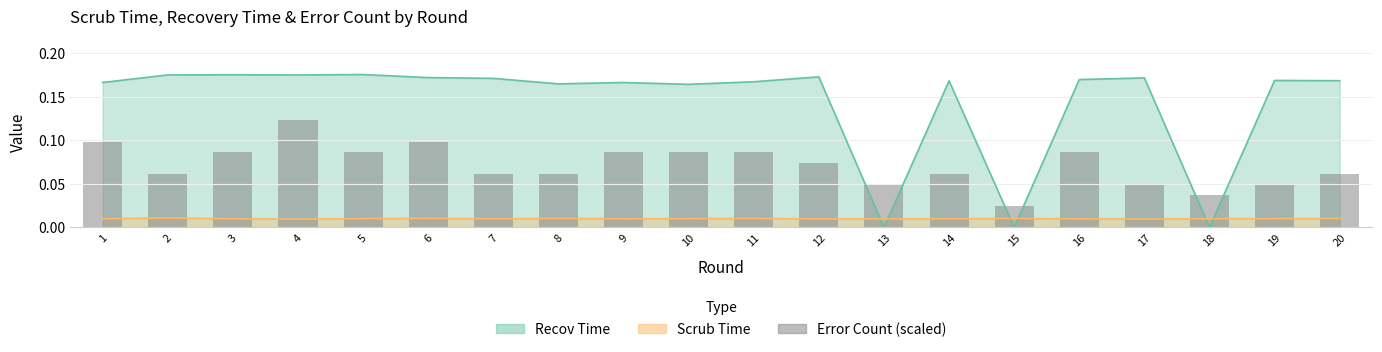

What is the value of the 12th bar from the left?

0.1